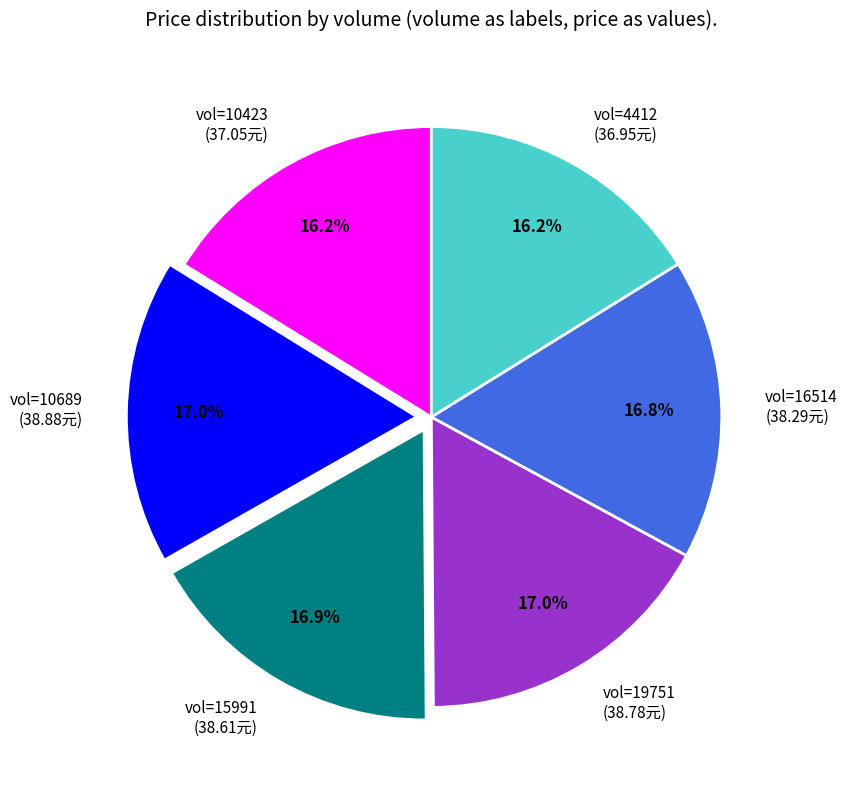

What portion of the pie excludes vol=19751 (38.78元)?

83.0%